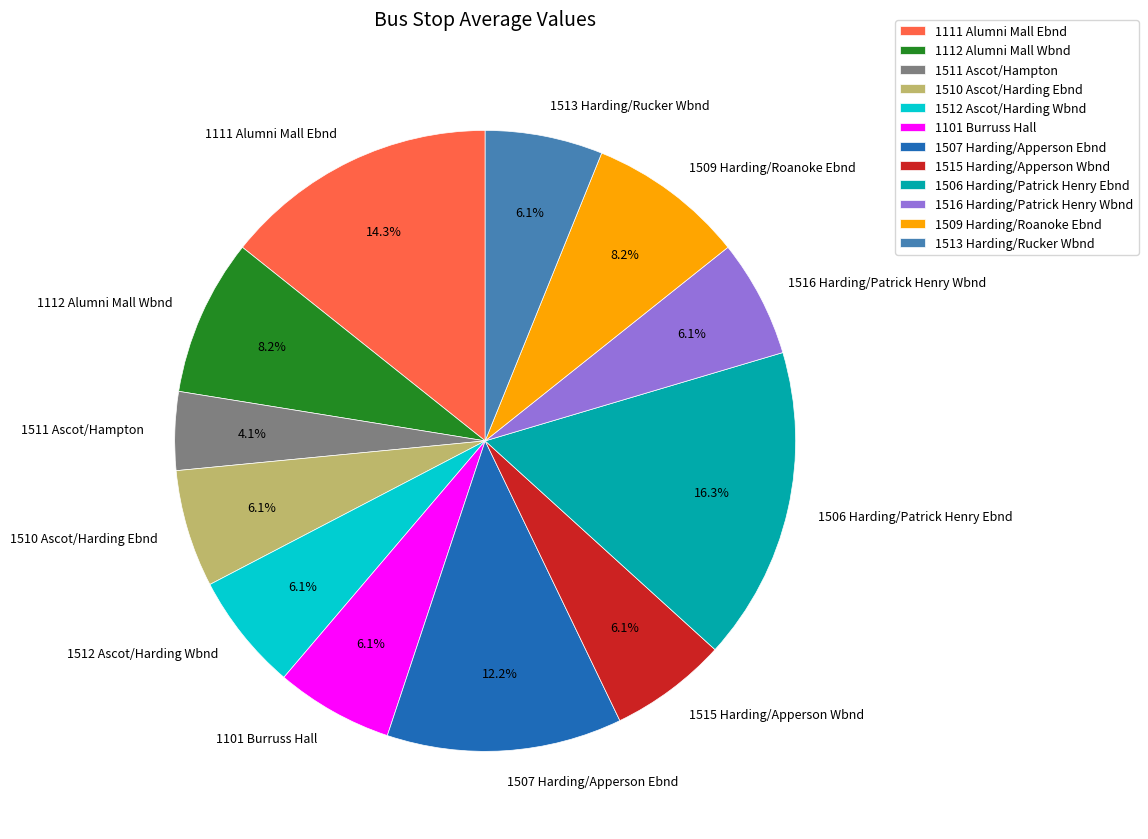

To the nearest percent, what is the combined percentage of 1516 Harding/Patrick Henry Wbnd and 1515 Harding/Apperson Wbnd?

12%